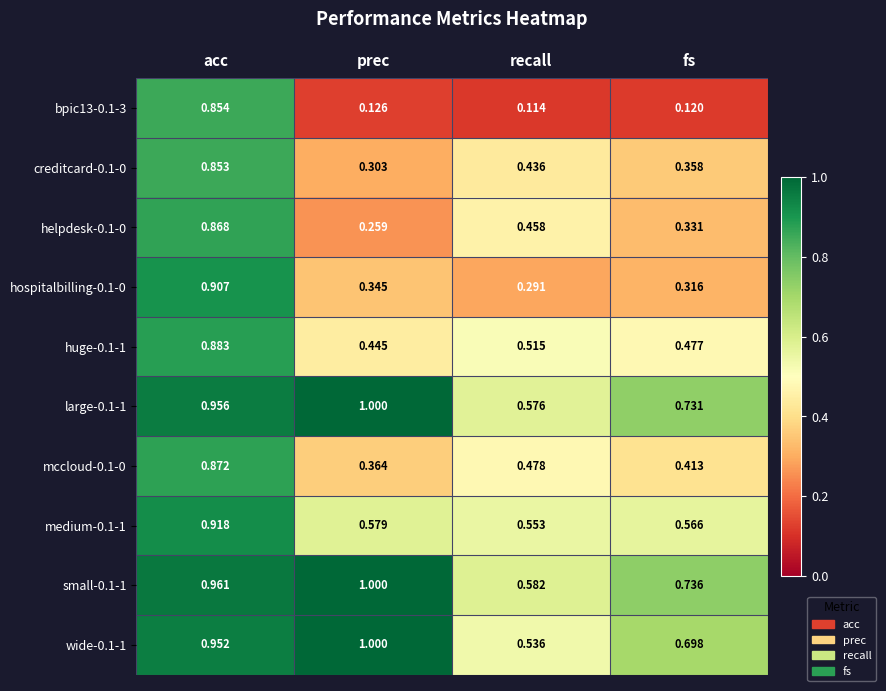

Count the number of categories in the chart.

4